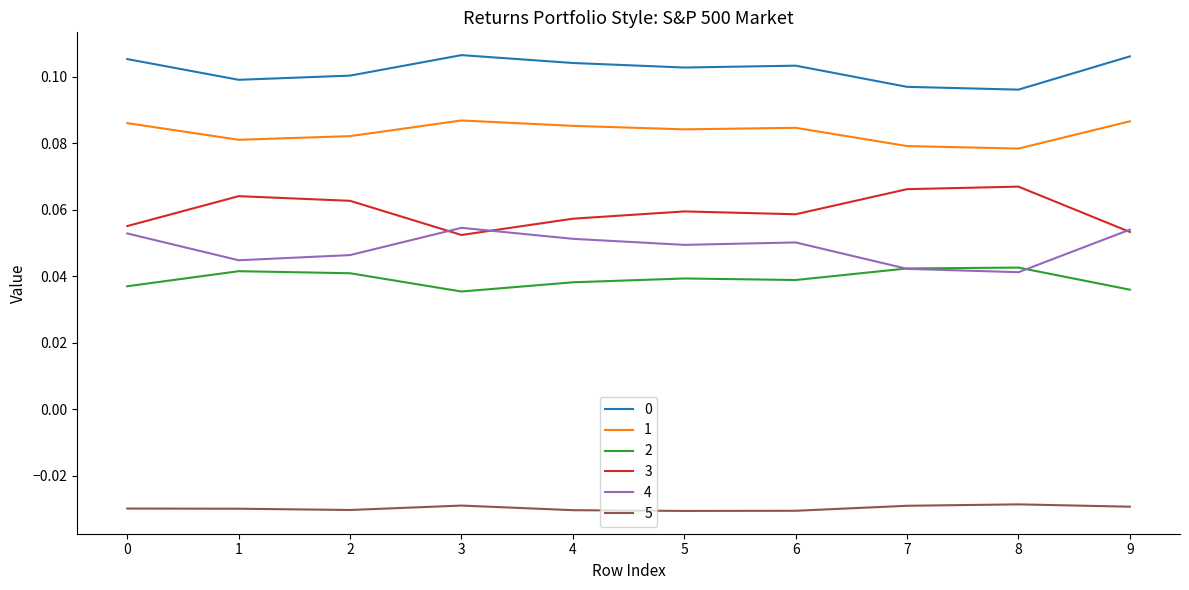

Is it true that 0 equals 0.1 at 1?

True